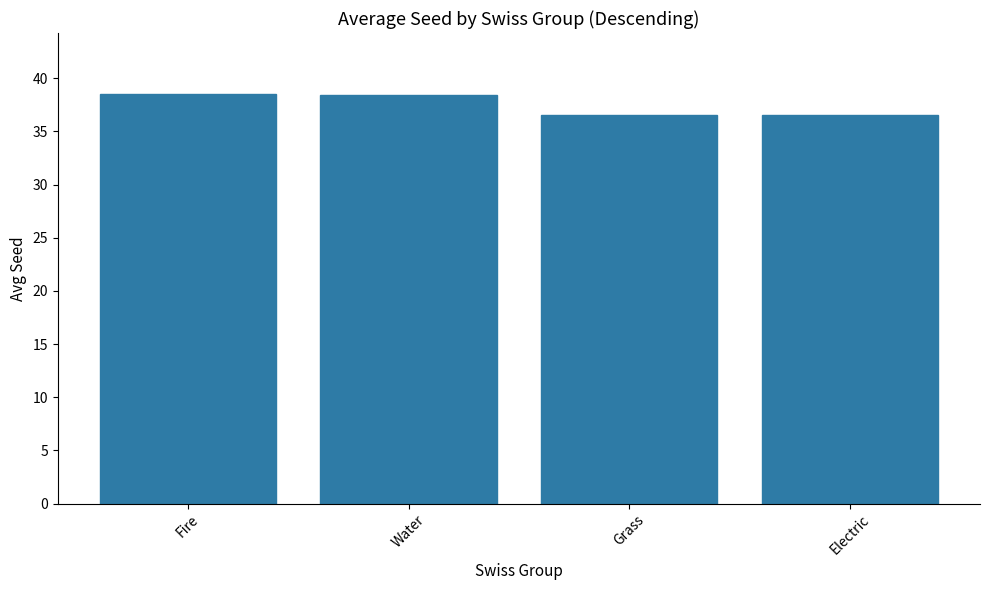

What is the difference between the second highest and second lowest values?

1.9